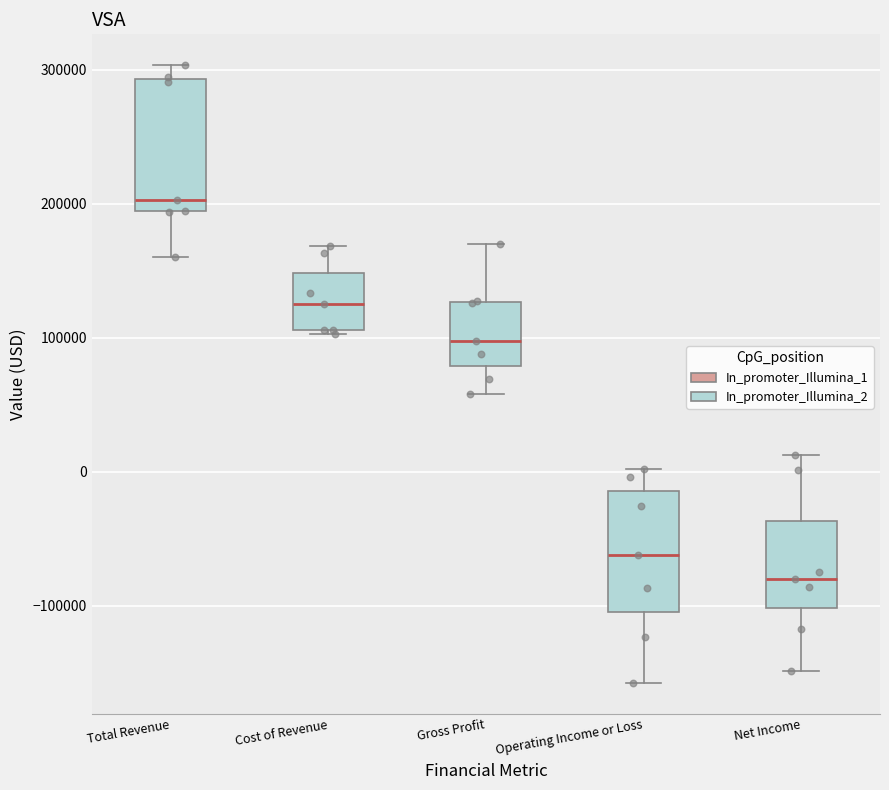

Reading left to right, transcribe this box plot: for each box, give where its median line is, the range the box spans, and where its two whiskers end, as read against the y-axis. The values are not printed on the chart, so give them approximately, as read against the axis.

Total Revenue: median 200000, box 190000 to 290000, whiskers 160000 to 300000
Cost of Revenue: median 130000, box 110000 to 150000, whiskers 100000 to 170000
Gross Profit: median 100000, box 80000 to 130000, whiskers 60000 to 170000
Operating Income or Loss: median -60000, box -100000 to -10000, whiskers -160000 to 0
Net Income: median -80000, box -100000 to -40000, whiskers -150000 to 10000